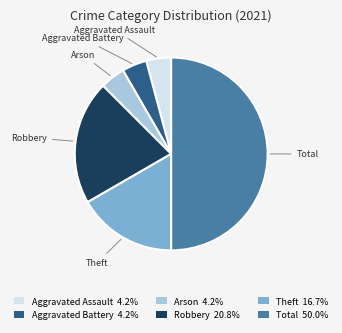

Is Robbery 20.8% the majority of the pie?

No